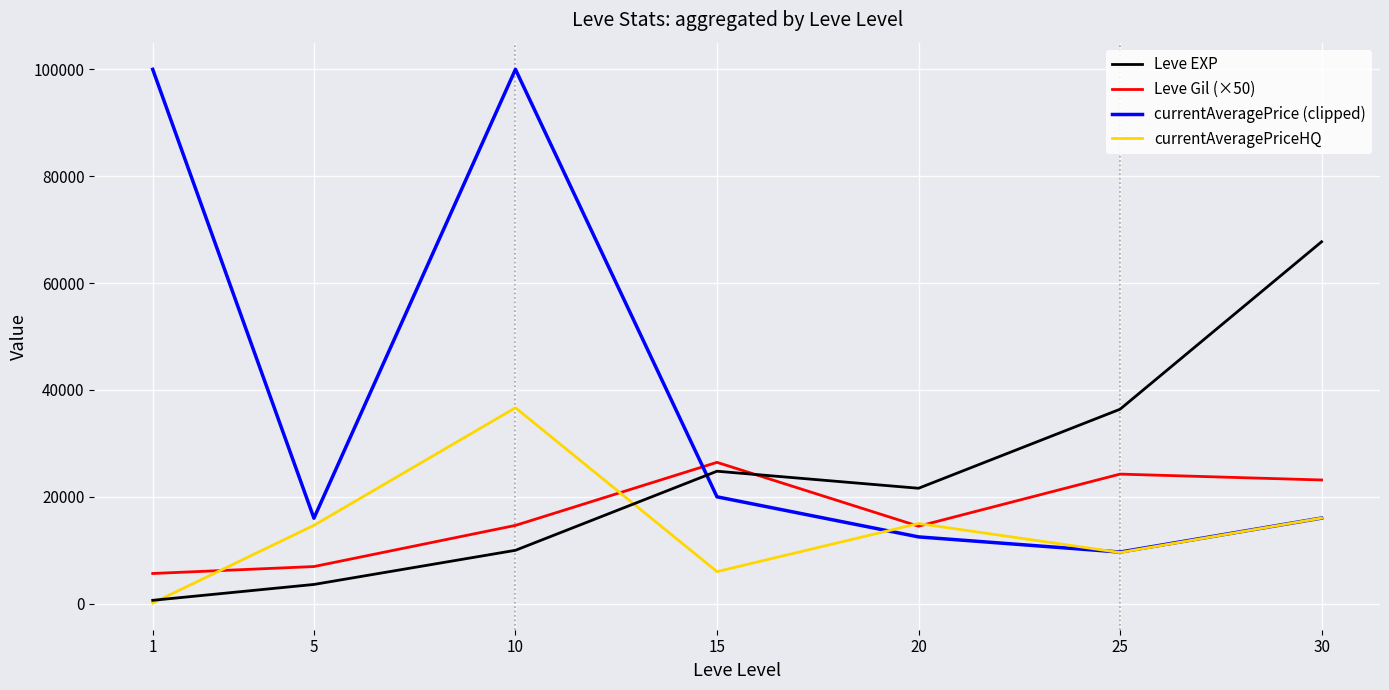

What is the total value across all series at 10?

161306.0